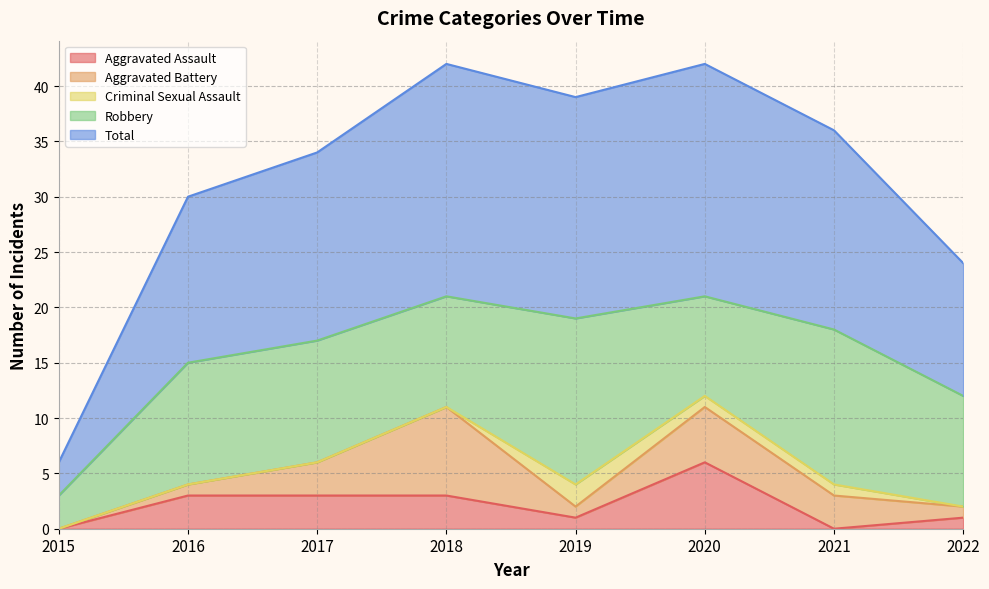

Which series has the largest total across all categories?

Total